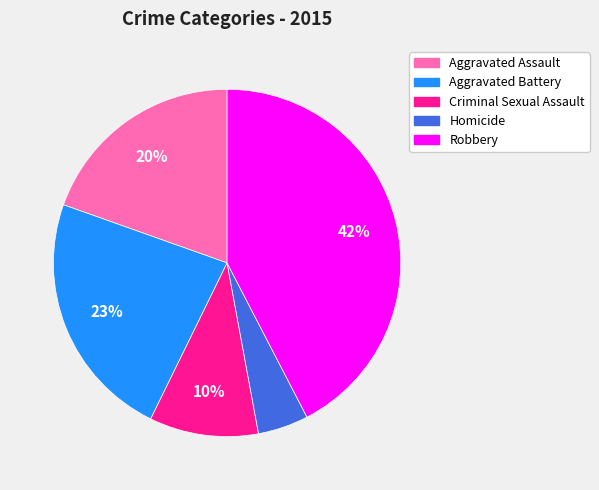

Which has a higher value, Criminal Sexual Assault or Aggravated Assault?

Aggravated Assault